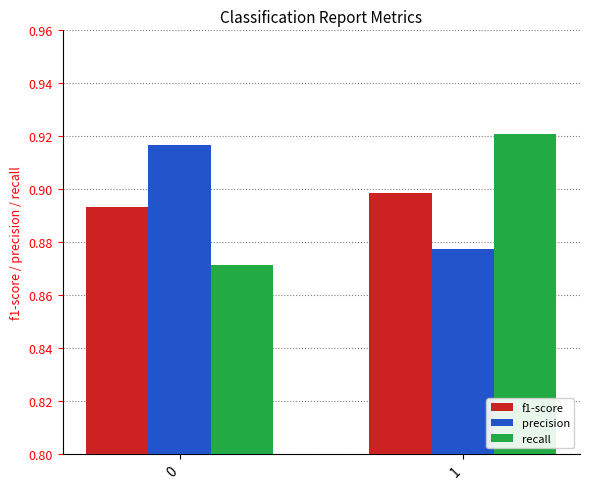

Are the bars grouped side by side (vs. stacked)?

Yes